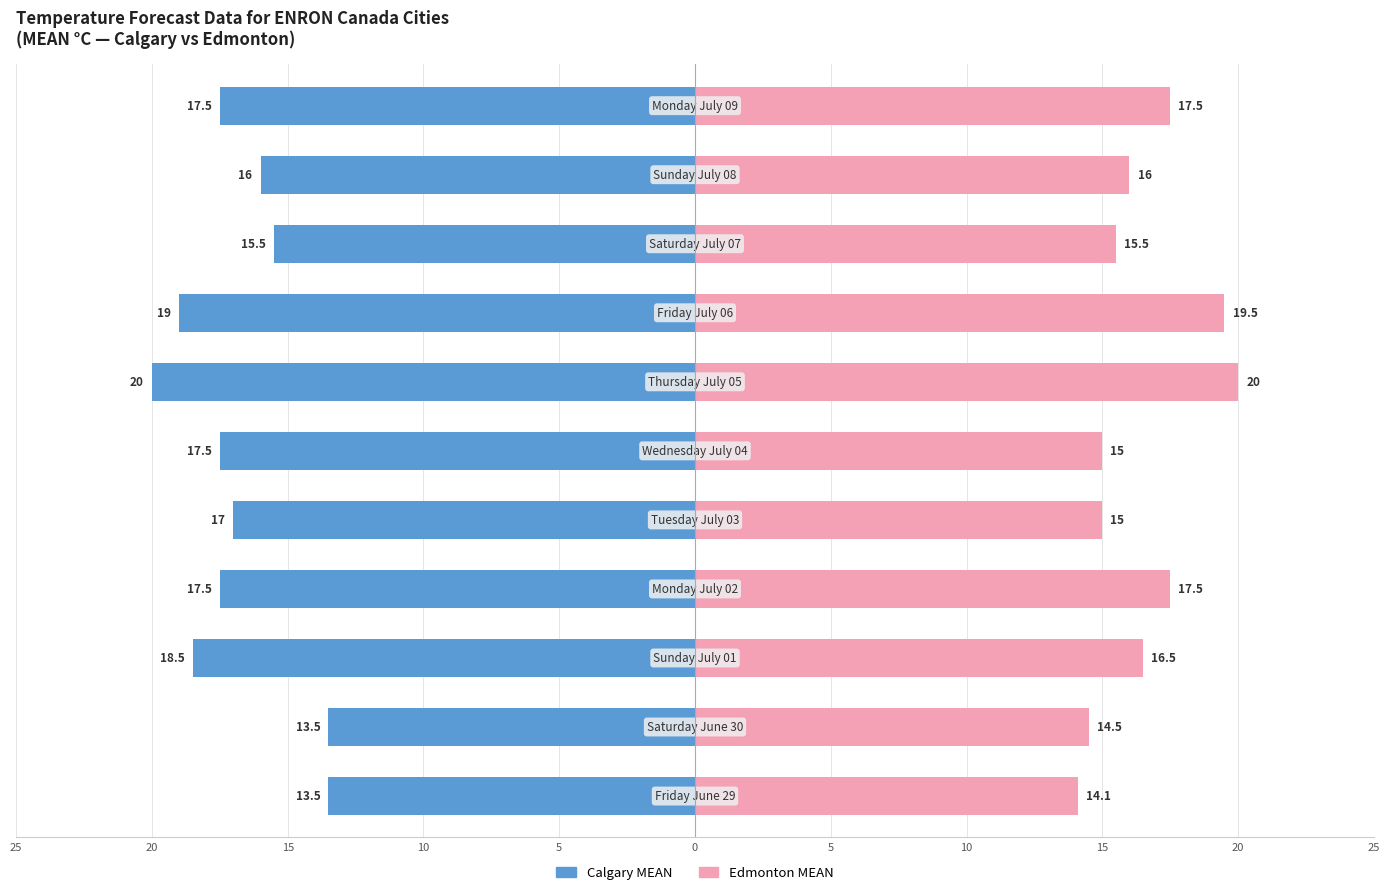

Reading left to right, list all the values displayed in this chart.

Calgary MEAN: -13.5	-13.5	-18.5	-17.5	-17.0	-17.5	-20.0	-19.0	-15.5	-16.0	-17.5
Edmonton MEAN: 14.1	14.5	16.5	17.5	15.0	15.0	20.0	19.5	15.5	16.0	17.5